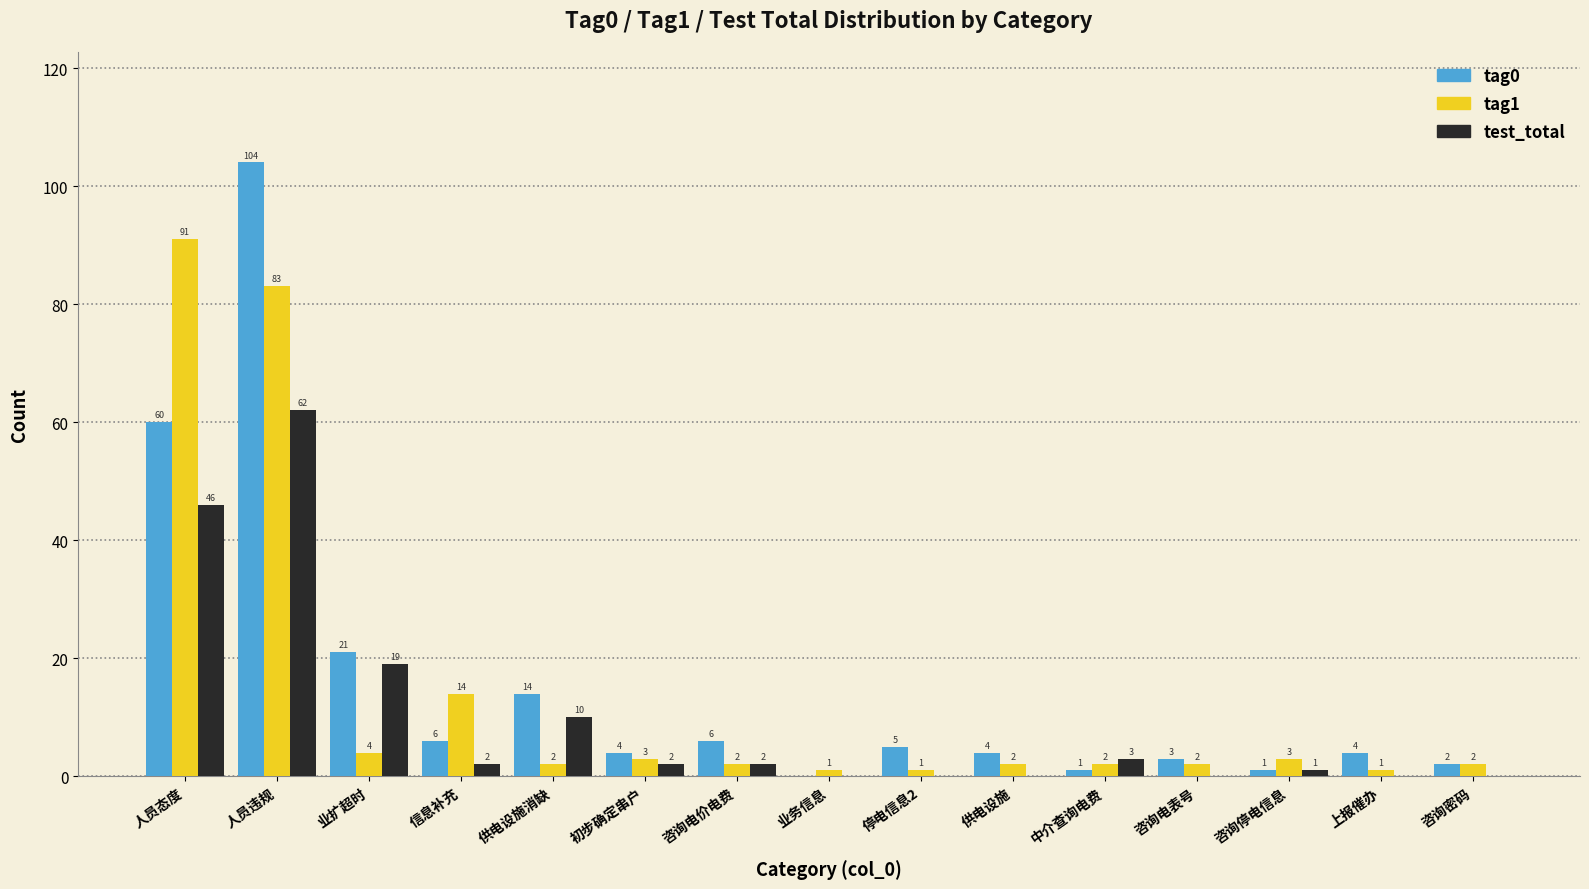

How many categories are shown in the chart?

15